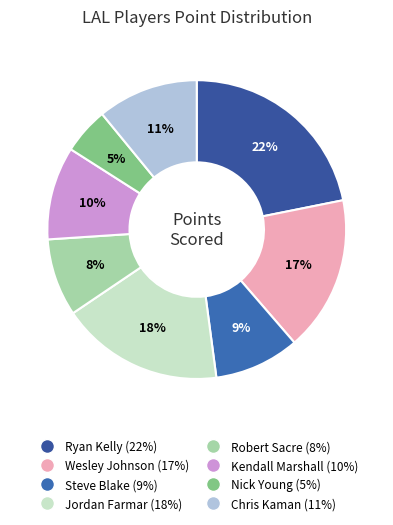

Which category has the smallest portion of the pie?

Nick Young